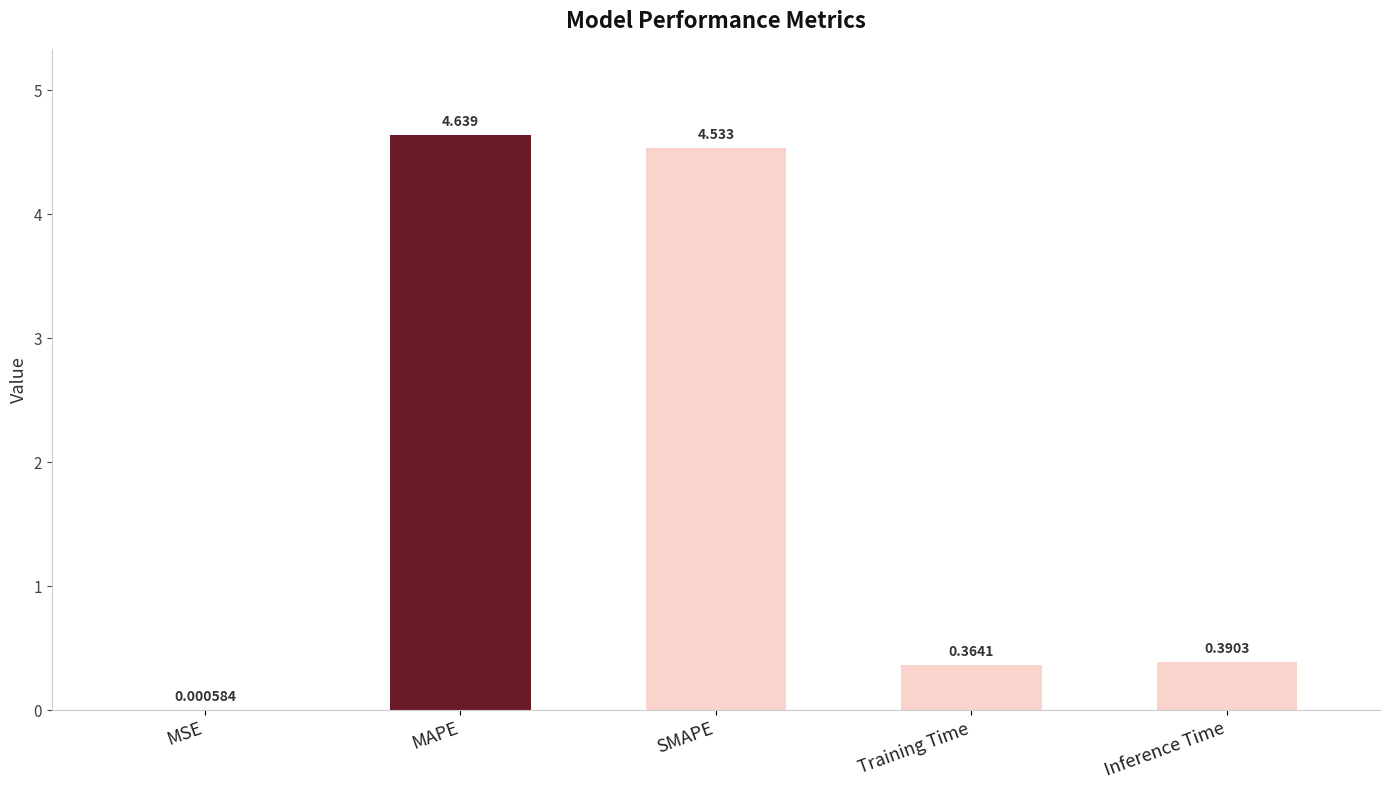

Which has a higher value, Training Time or Inference Time?

Inference Time